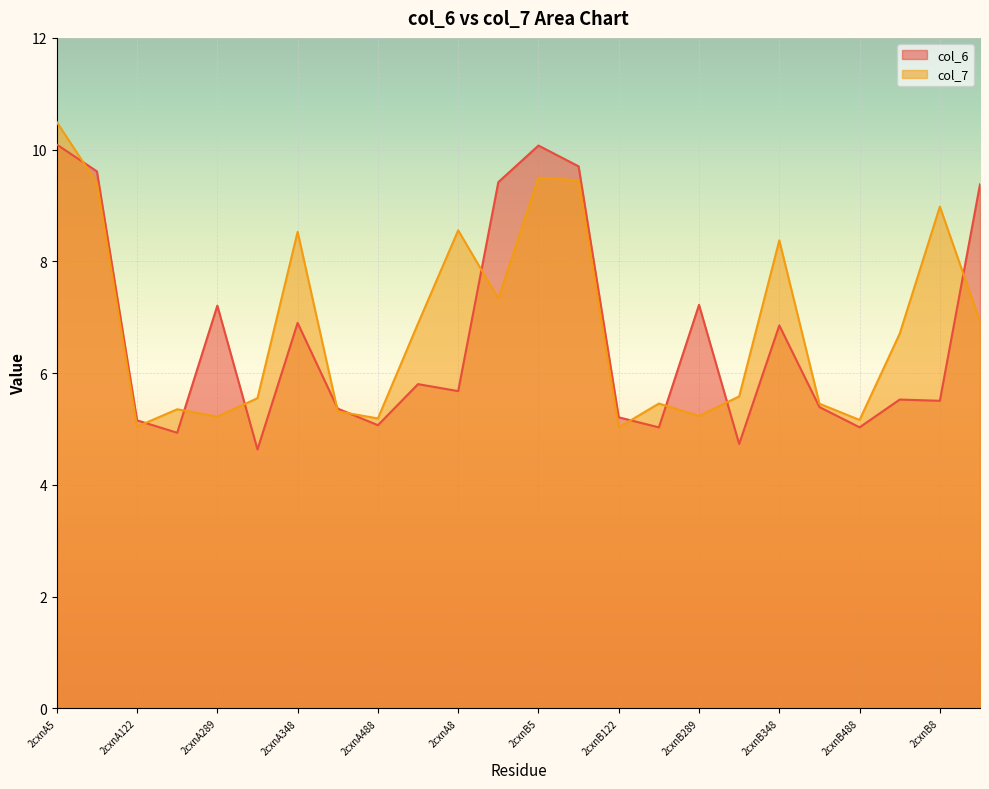

How many lines are shown in the chart?

2